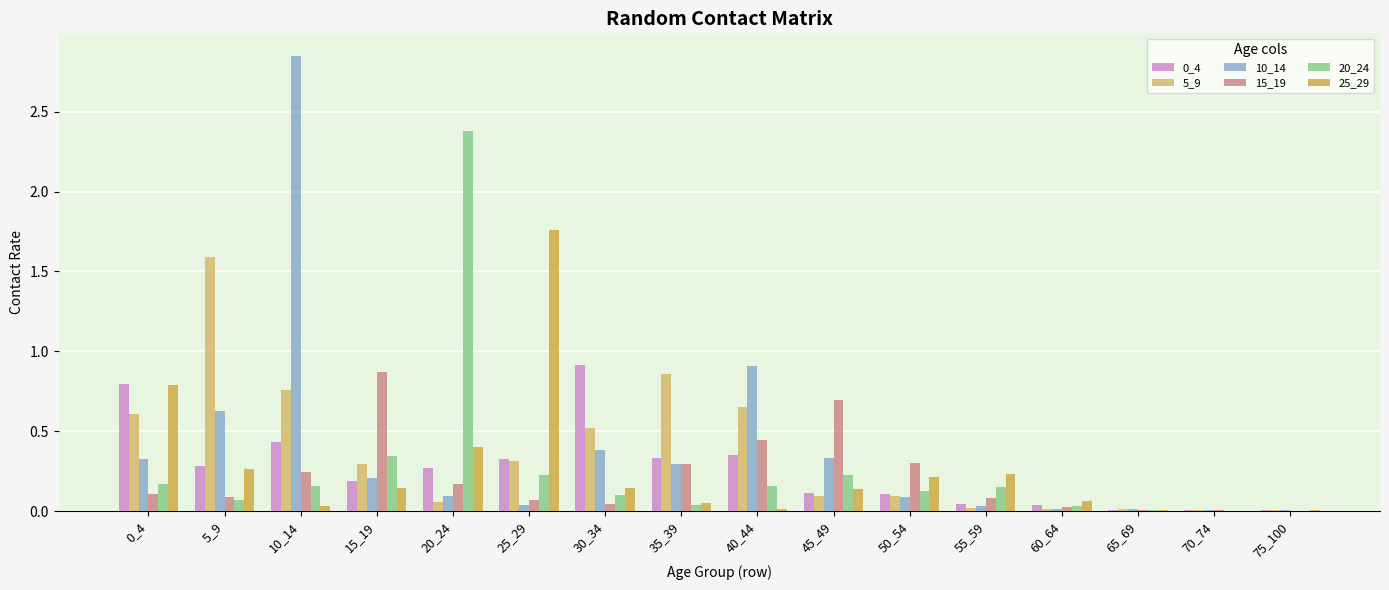

What is the sum of all 5_9 values?

5.9